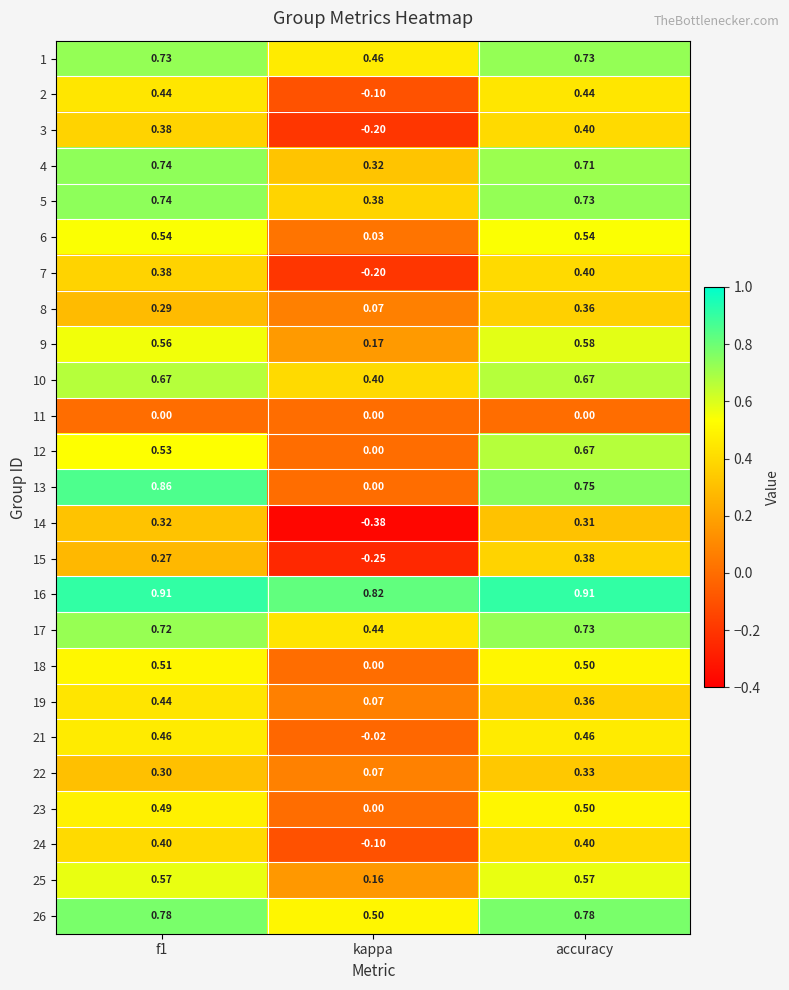

Where is 4 nearest to the value 0?

kappa